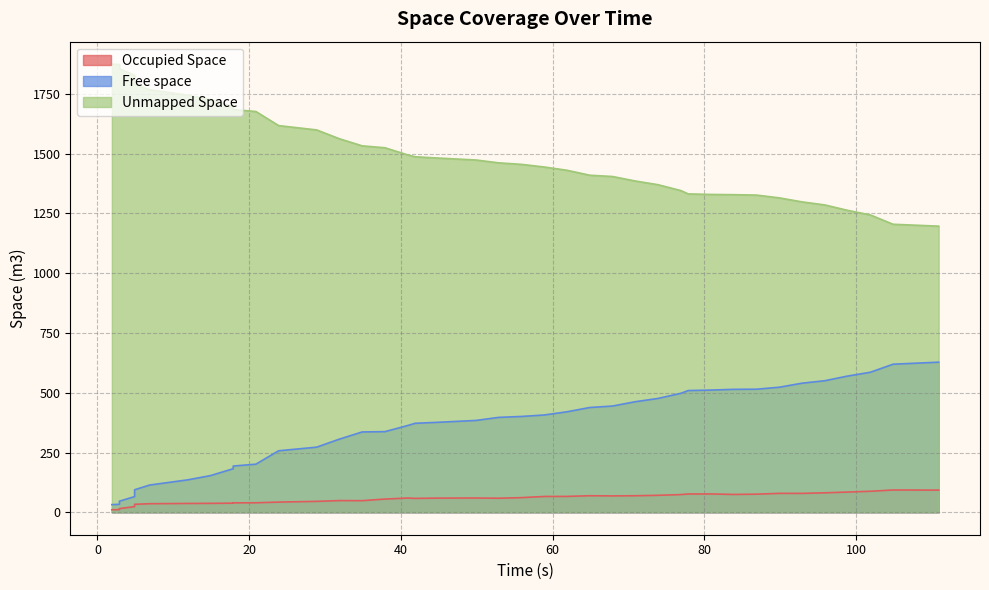

Is the value of Occupied Space at 80 greater than the value of Free space at 23?

No